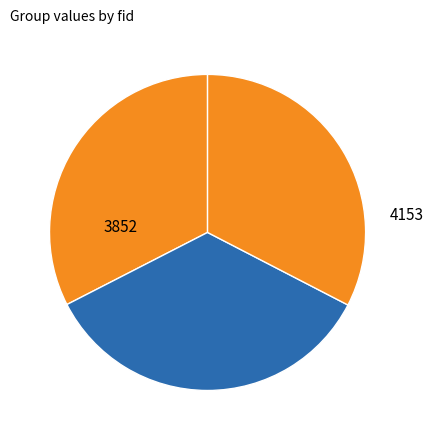

Rank the categories by value from lowest to highest.

3852, 3855, 4153